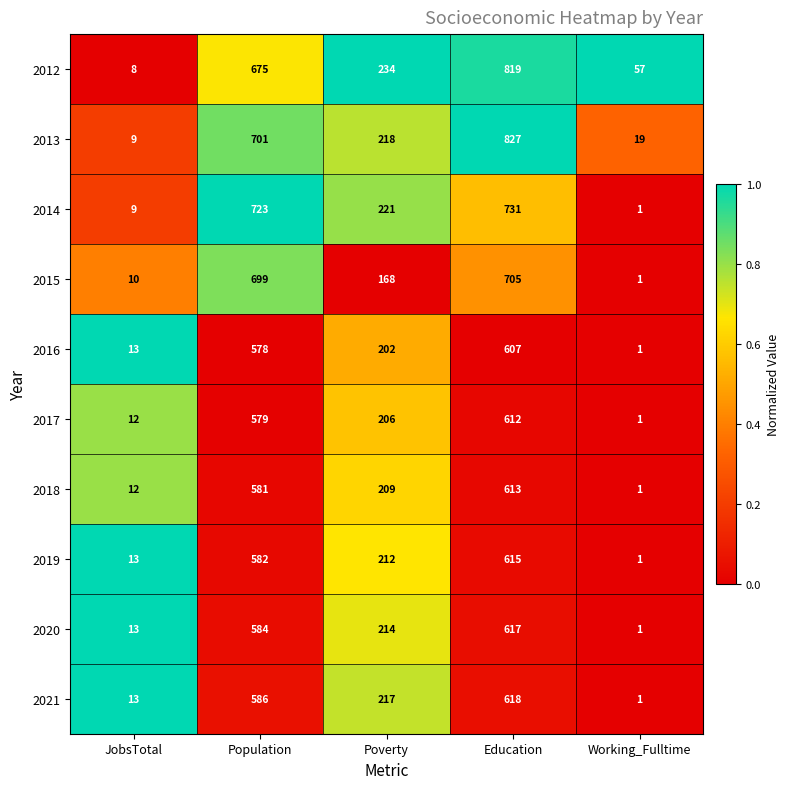

At which category is the sum across all series the highest?

Education